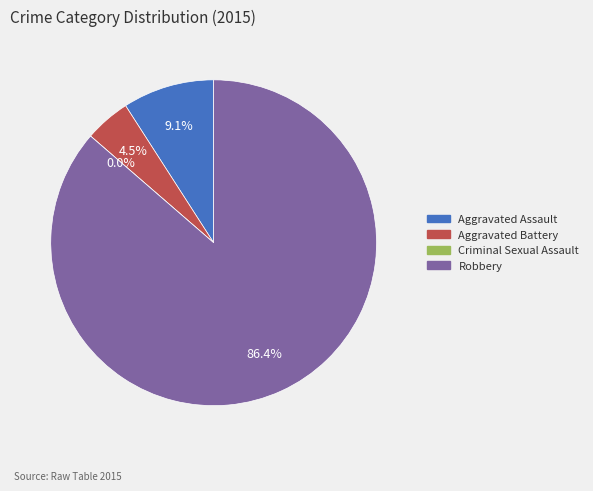

Rank the categories by value from highest to lowest.

Robbery, Aggravated Assault, Aggravated Battery, Criminal Sexual Assault